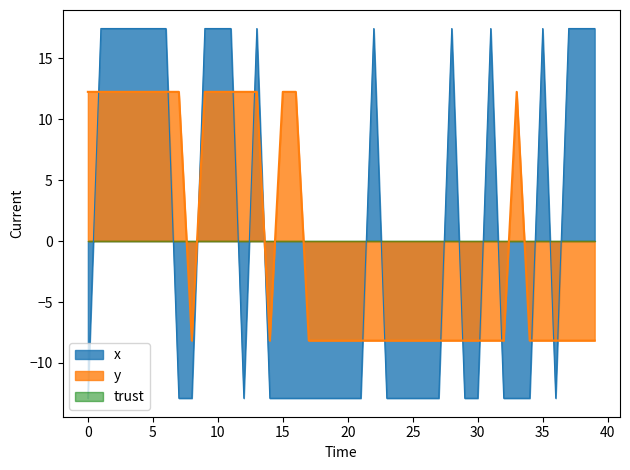

The value of x at 25 is -12.9. True or false?

True